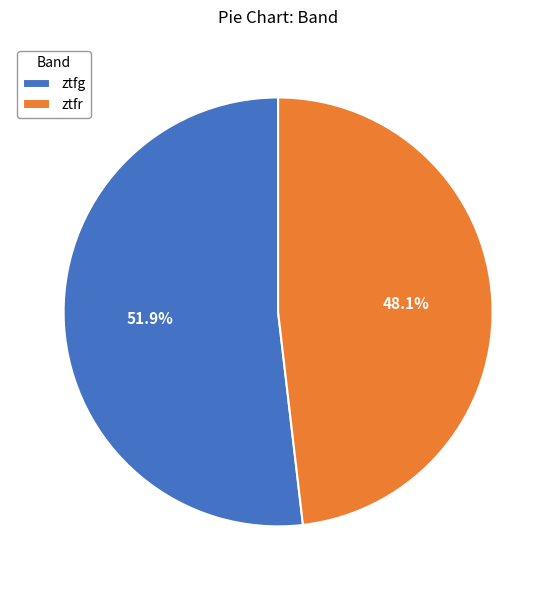

Is there a majority slice in this chart?

Yes